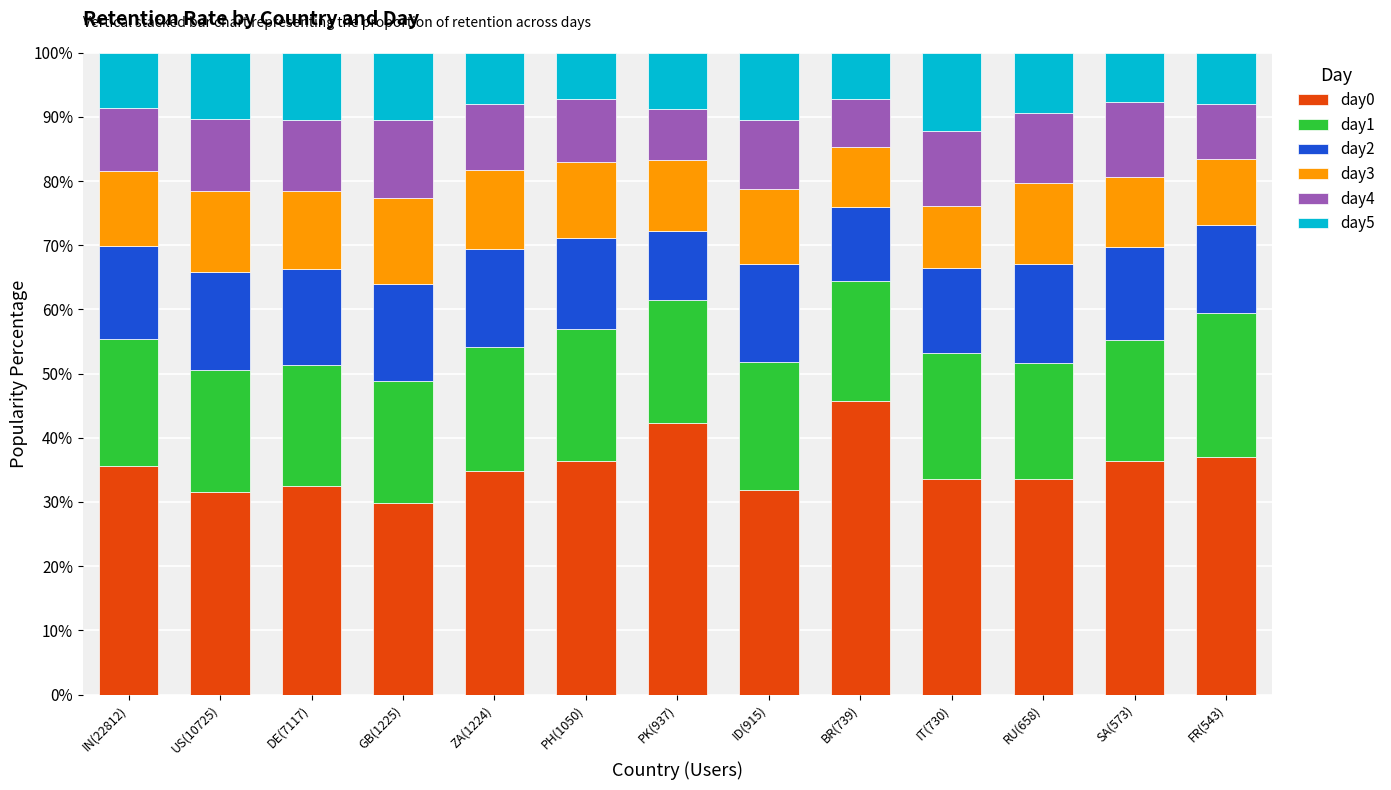

What is the total value across all series at RU(658)?

100.0